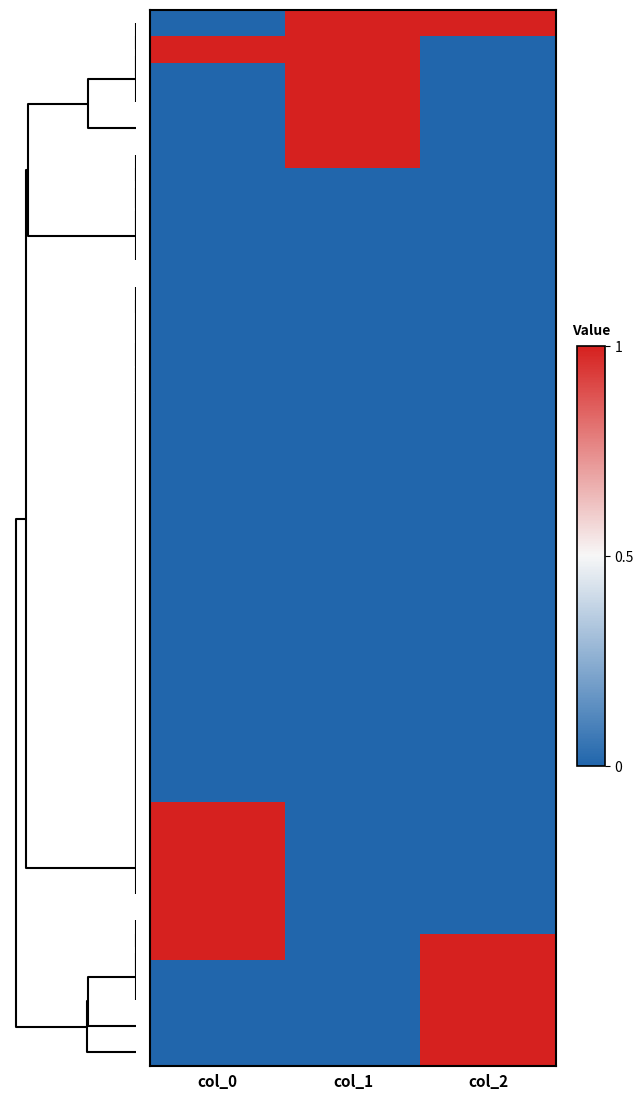

Reading left to right, extract all data points from this chart.

row_0: 0	1	1
row_1: 1	1	0
row_2: 0	1	0
row_3: 0	1	0
row_4: 0	1	0
row_5: 0	1	0
row_6: 0	0	0
row_7: 0	0	0
row_8: 0	0	0
row_9: 0	0	0
row_10: 0	0	0
row_11: 0	0	0
row_12: 0	0	0
row_13: 0	0	0
row_14: 0	0	0
row_15: 0	0	0
row_16: 0	0	0
row_17: 0	0	0
row_18: 0	0	0
row_19: 0	0	0
row_20: 0	0	0
row_21: 0	0	0
row_22: 0	0	0
row_23: 0	0	0
row_24: 0	0	0
row_25: 0	0	0
row_26: 0	0	0
row_27: 0	0	0
row_28: 0	0	0
row_29: 0	0	0
row_30: 1	0	0
row_31: 1	0	0
row_32: 1	0	0
row_33: 1	0	0
row_34: 1	0	0
row_35: 1	0	1
row_36: 0	0	1
row_37: 0	0	1
row_38: 0	0	1
row_39: 0	0	1